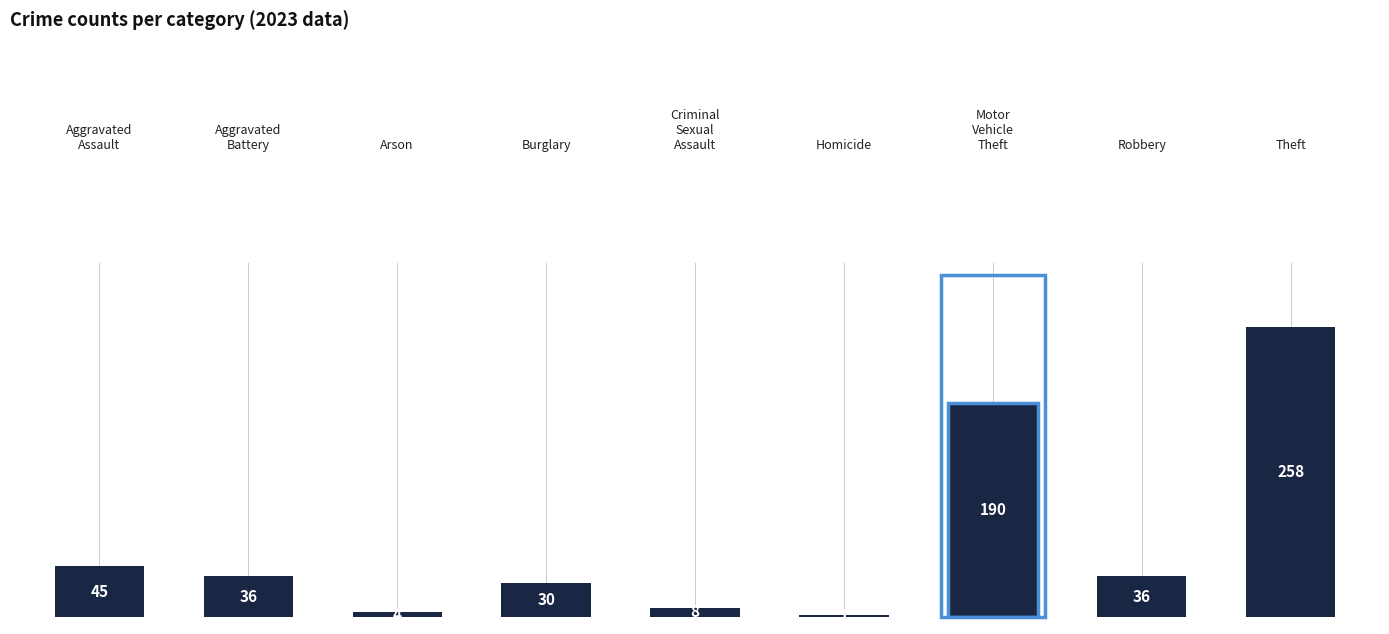

What is the smallest value displayed?

1